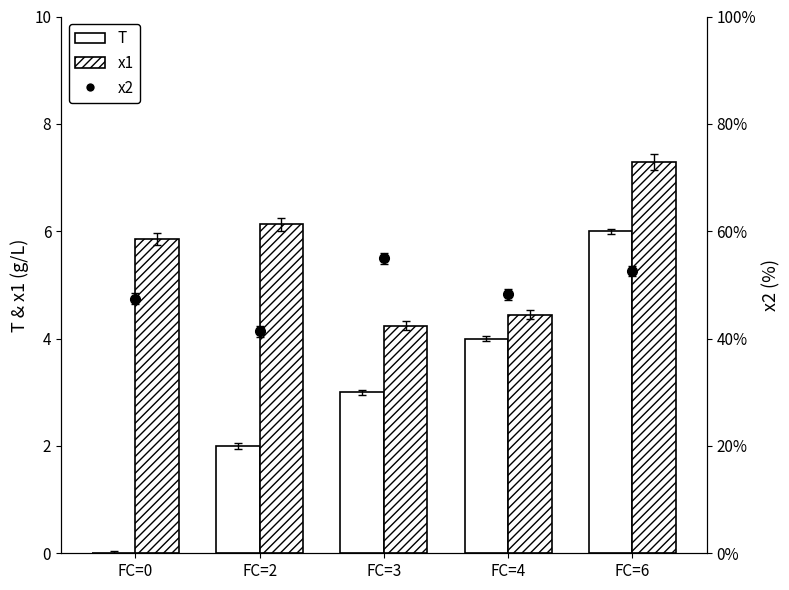

Rank the series at FC=6 from highest to lowest value.

x1, T, x2